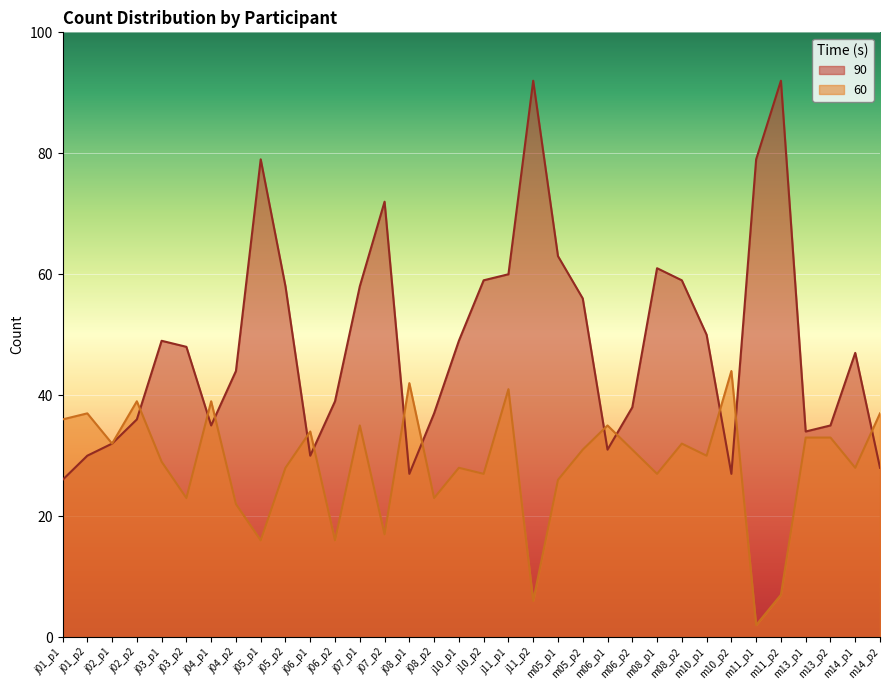

At which category does 90 reach its first local peak?

j03_p1